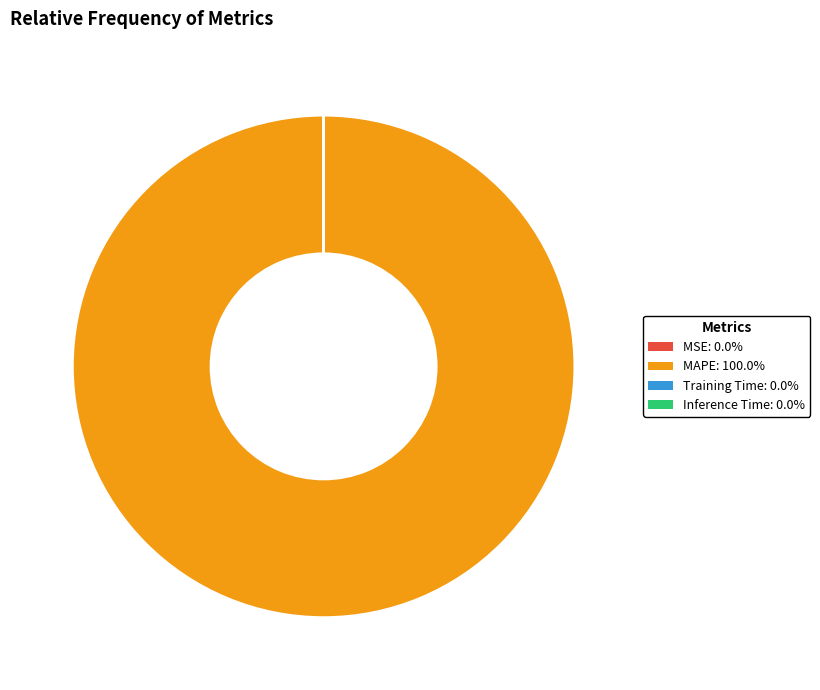

Does any single category account for the majority?

Yes